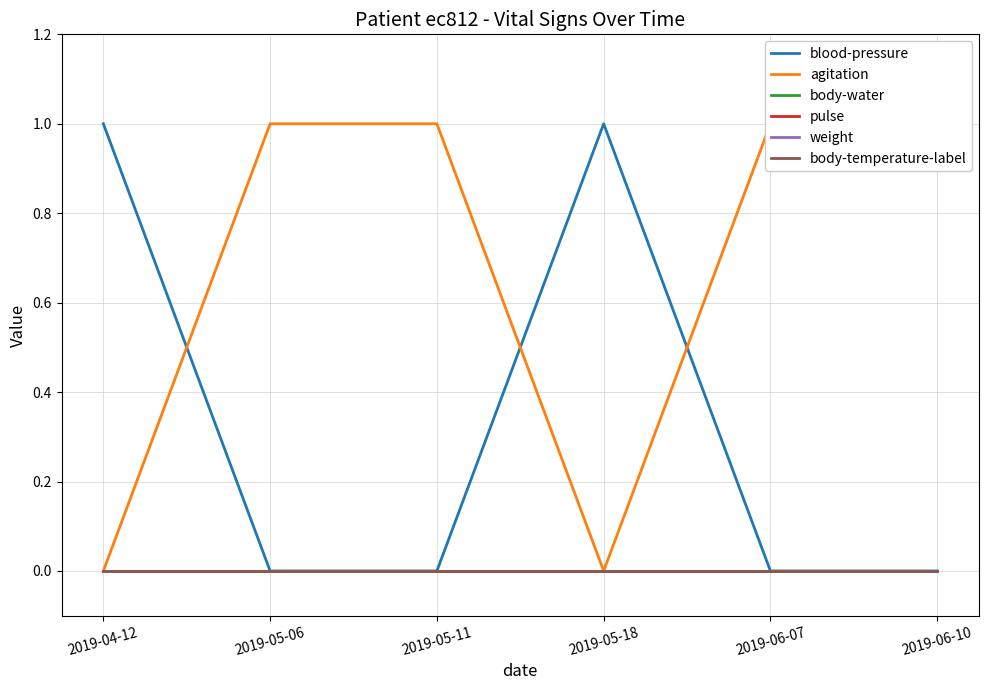

At 2019-04-12, list the series in order from largest to smallest.

blood-pressure, agitation, body-water, pulse, weight, body-temperature-label